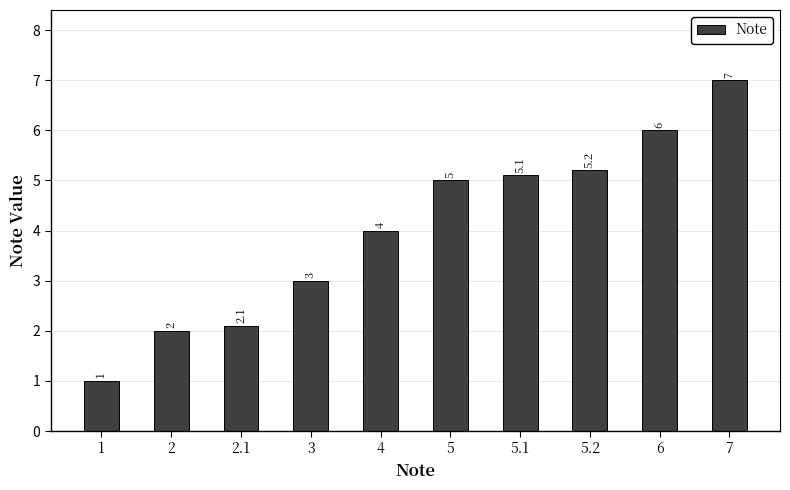

What is the smallest value displayed?

1.0